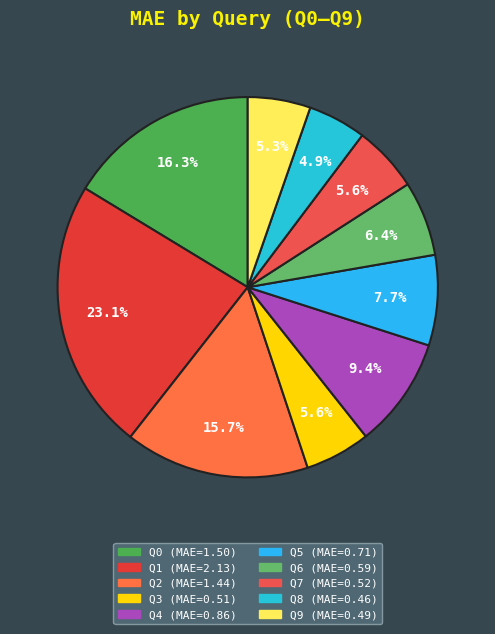

Approximately how many times larger is the value at Q0 compared to Q1?

0.7